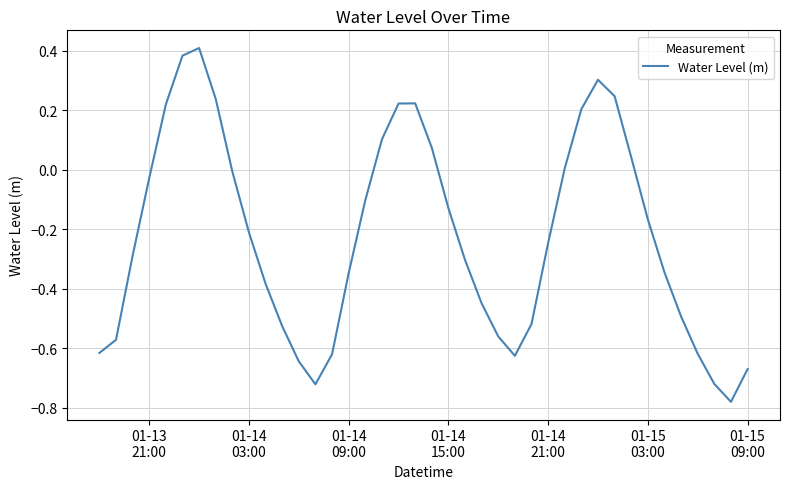

True or false: the data has more than 0 interior local peaks.

True